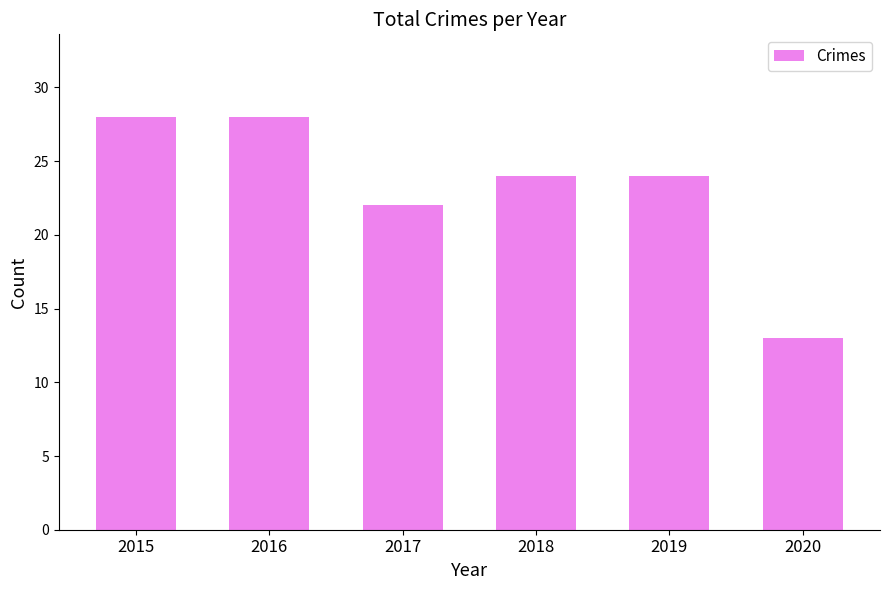

What is the value of the 5th bar from the left?

24